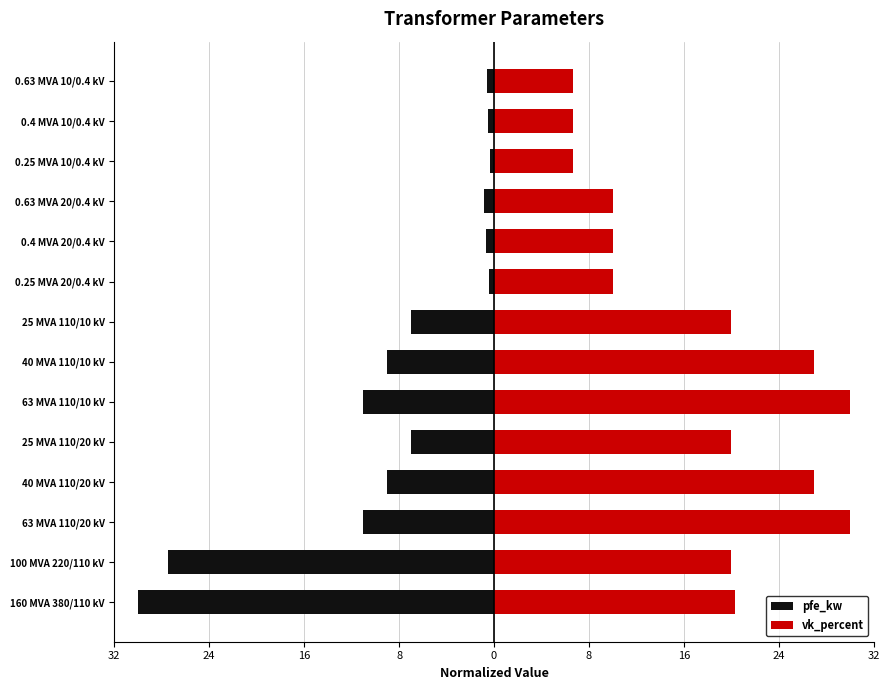

How many data points in pfe_kw are above -7?

6